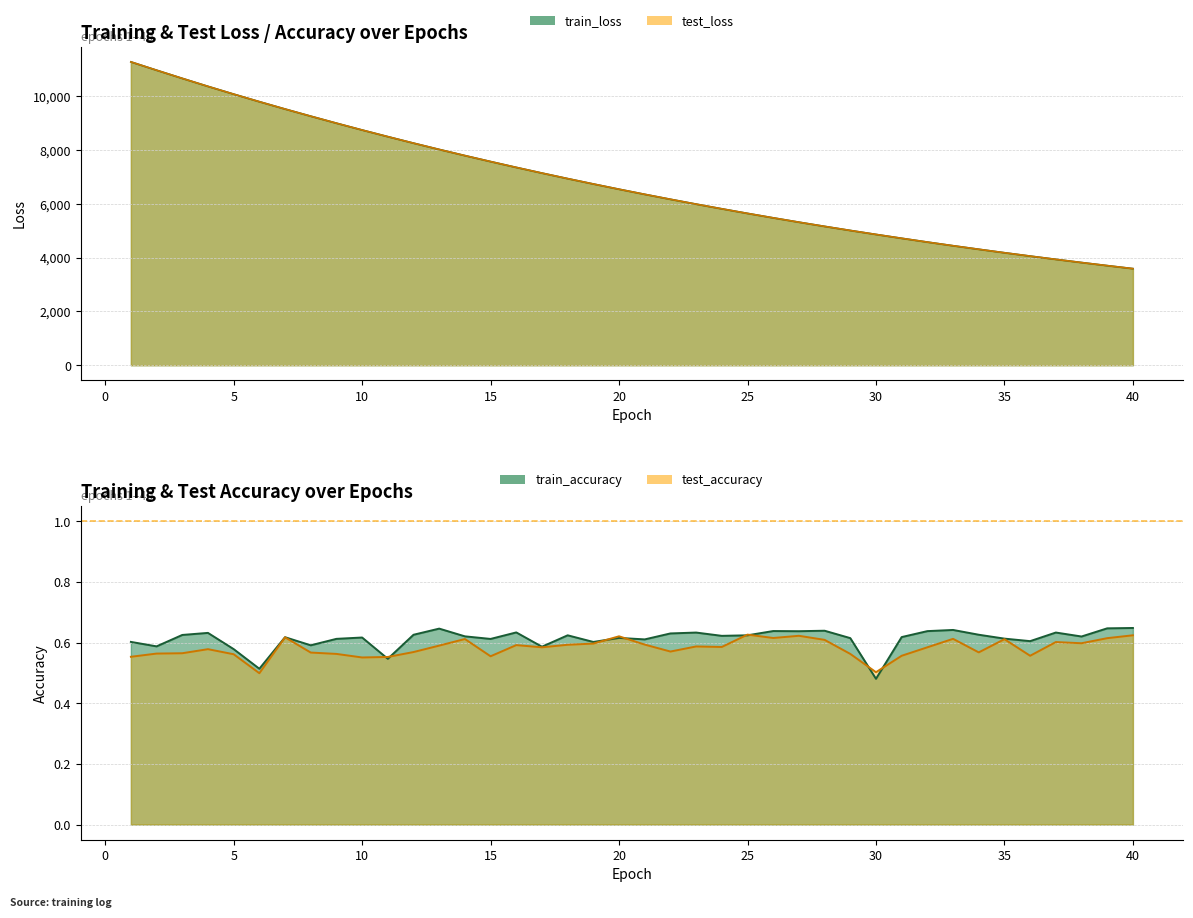

At which category does the chart reach its peak across all series?

1